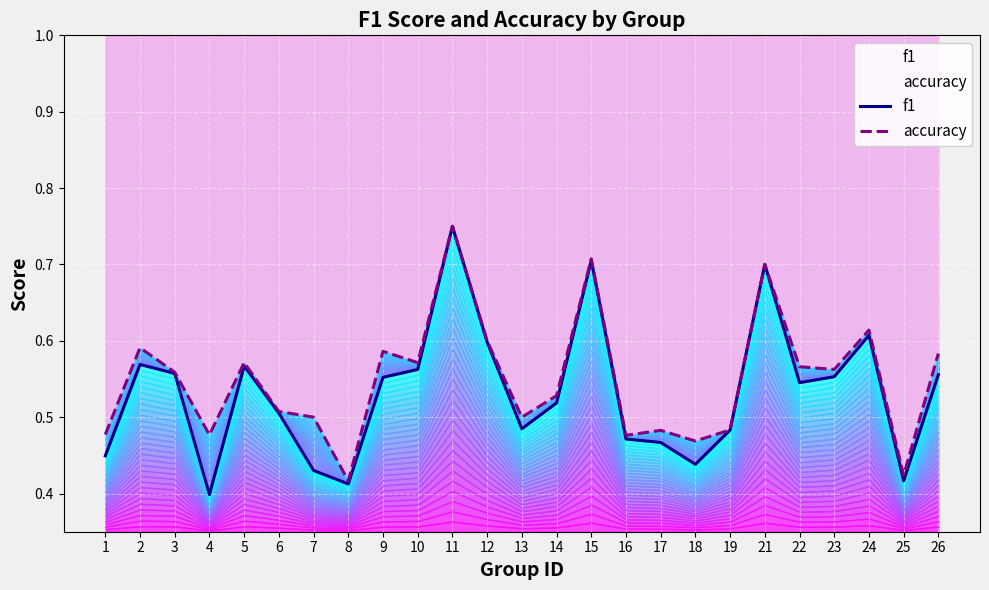

True or false: f1 has a value of 0.2 at 6.

False